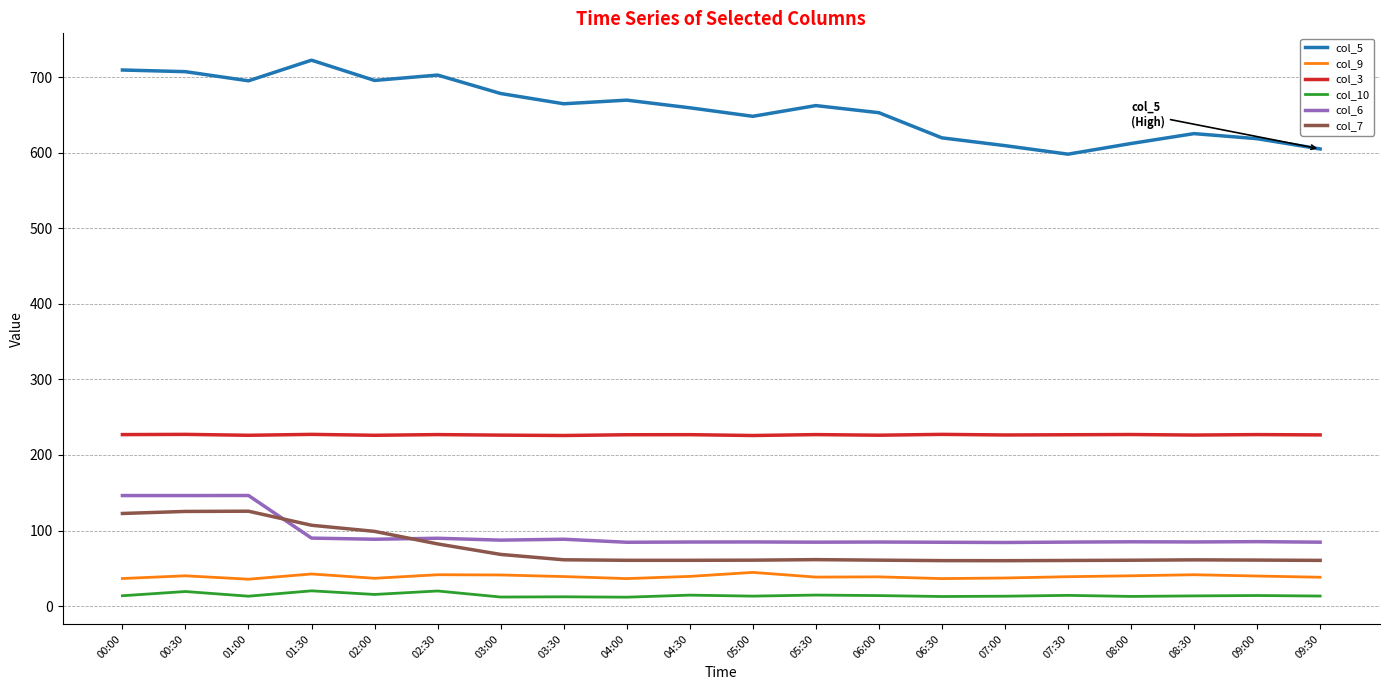

True or false: col_10 has more than 1 points higher than both neighbors.

True